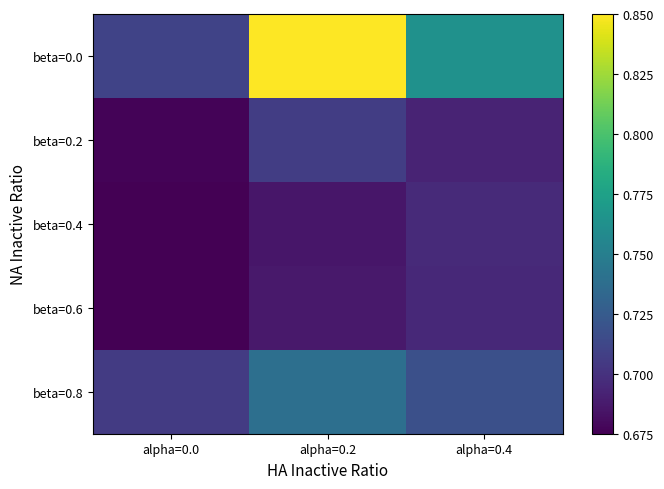

Reading left to right, transcribe all the data shown in this chart.

beta=0.0: alpha=0.0=0.7	alpha=0.2=0.8	alpha=0.4=0.8
beta=0.2: alpha=0.0=0.7	alpha=0.2=0.7	alpha=0.4=0.7
beta=0.4: alpha=0.0=0.7	alpha=0.2=0.7	alpha=0.4=0.7
beta=0.6: alpha=0.0=0.7	alpha=0.2=0.7	alpha=0.4=0.7
beta=0.8: alpha=0.0=0.7	alpha=0.2=0.7	alpha=0.4=0.7